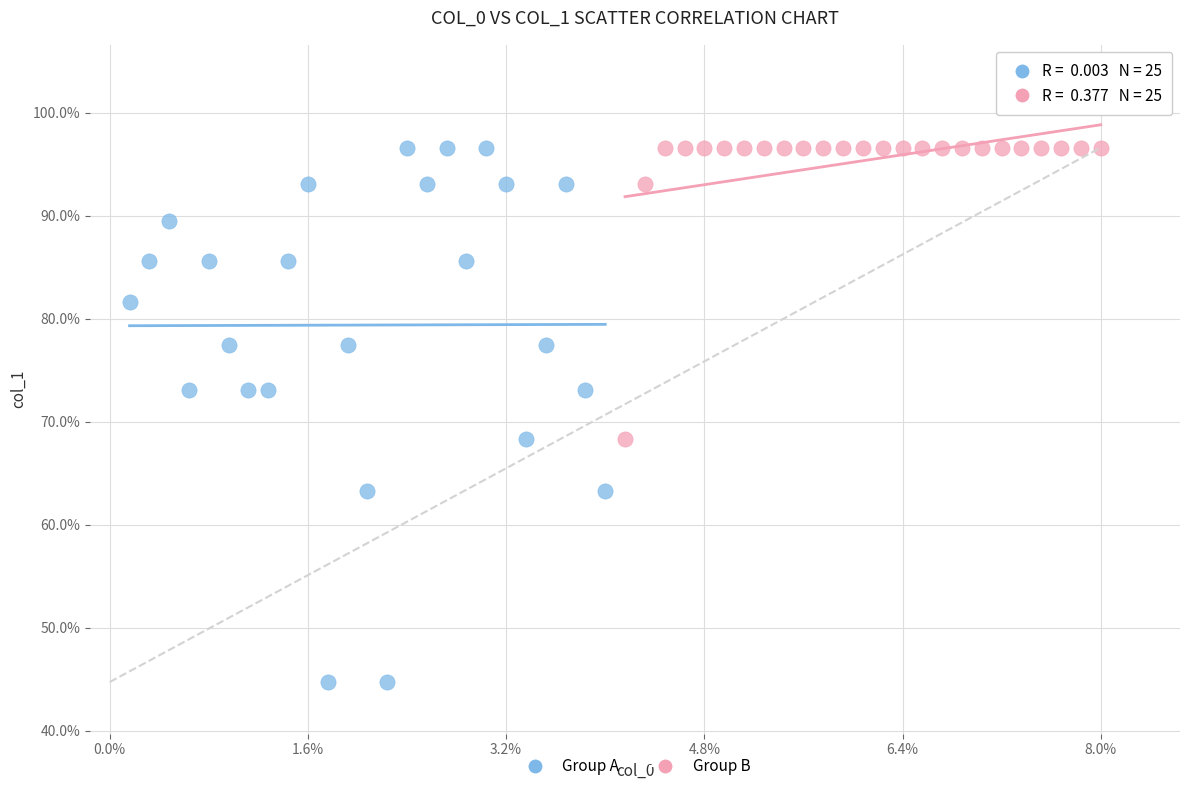

What are all the series names shown in the legend?

Group A, Group B